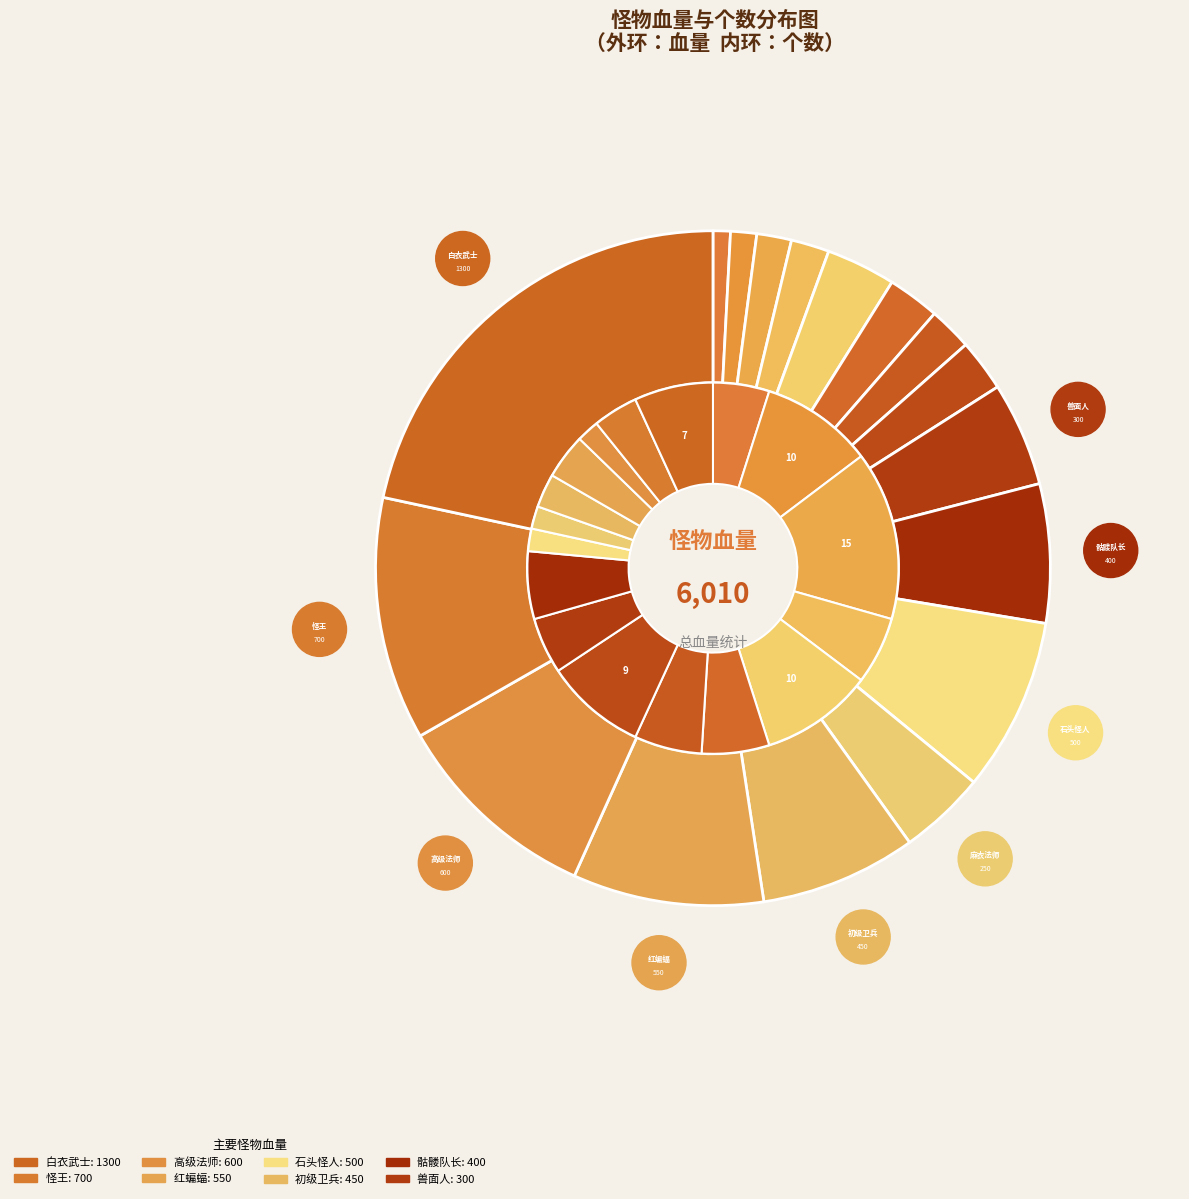

Which category has the biggest portion of the pie?

白衣武士